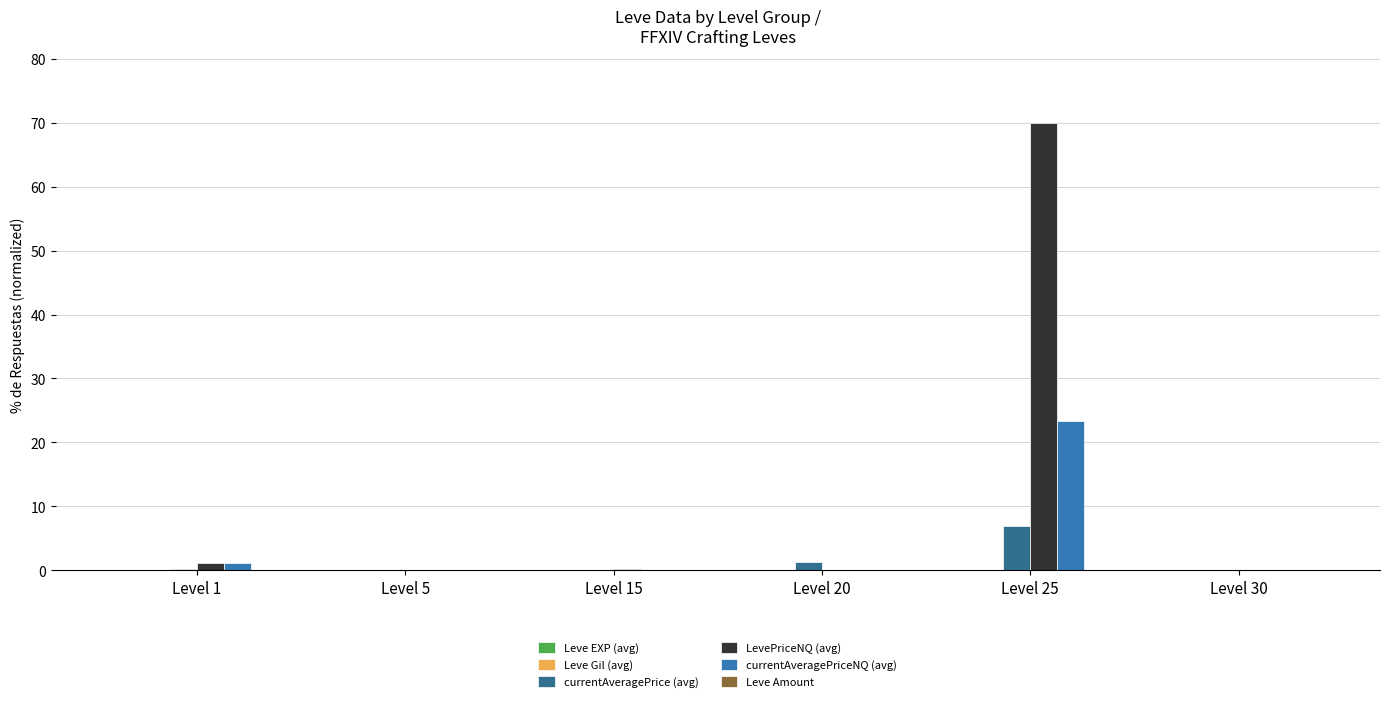

Which series has the largest total across all categories?

LevePriceNQ (avg)